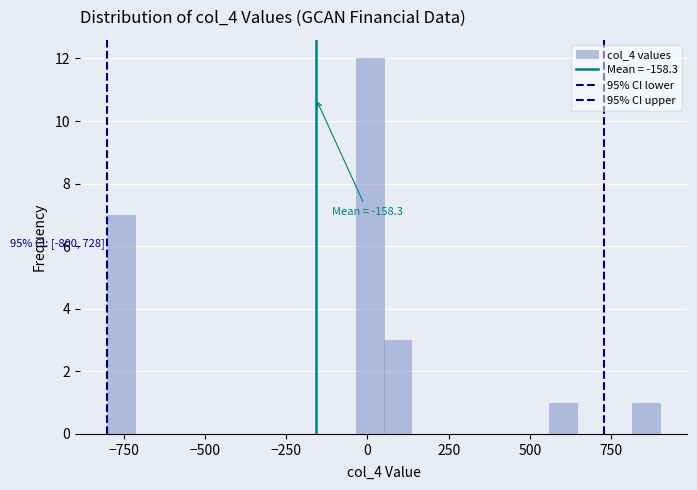

Read against the x-axis, roughly where is the centre of the tallest bar?

0